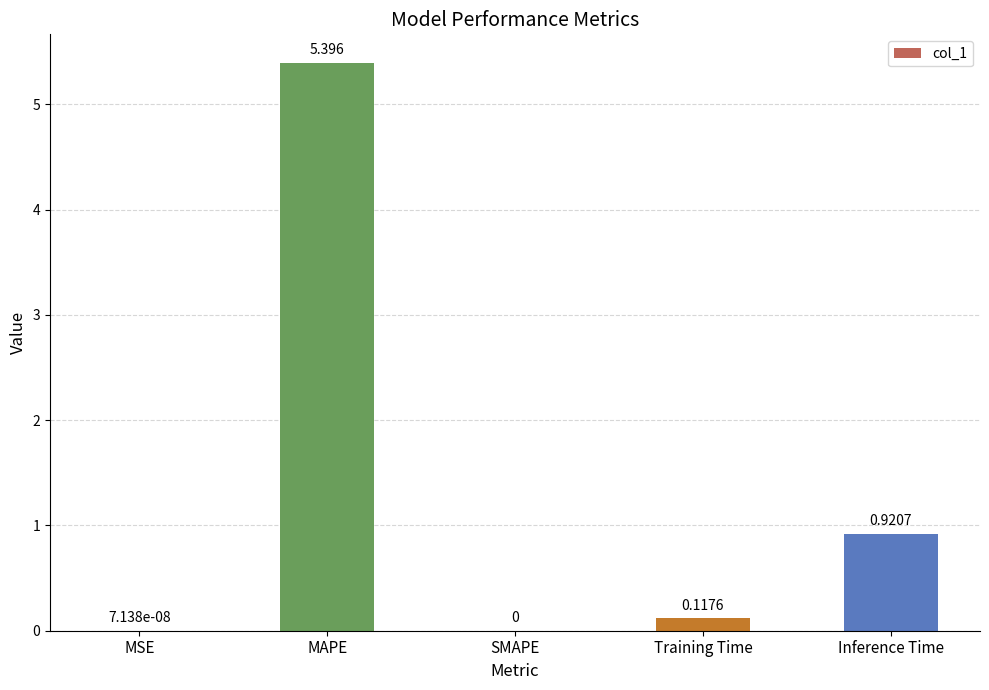

Which category has the highest value across all series?

MAPE